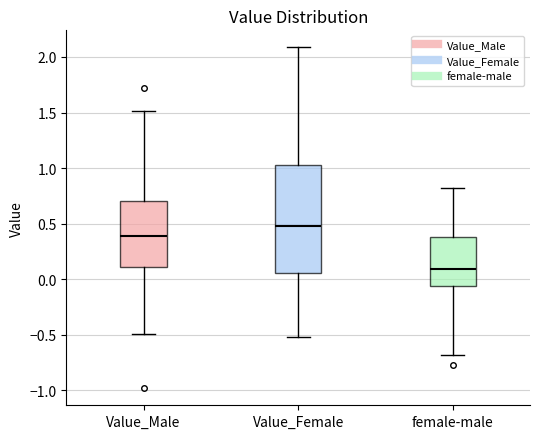

Reading left to right, transcribe this box plot: for each box, give where its median line is, the range the box spans, and where its two whiskers end, as read against the y-axis. The values are not printed on the chart, so give them approximately, as read against the axis.

Value_Male: median 0.40, box 0.10 to 0.70, whiskers -0.50 to 1.50
Value_Female: median 0.50, box 0.05 to 1.05, whiskers -0.50 to 2.10
female-male: median 0.10, box -0.05 to 0.40, whiskers -0.70 to 0.80